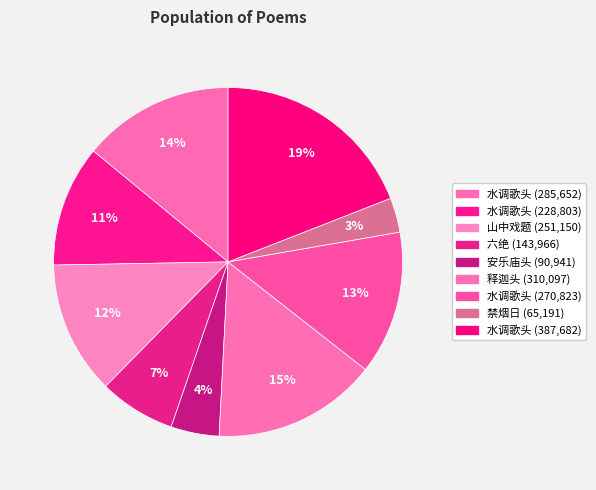

Count the number of slices in the pie.

9